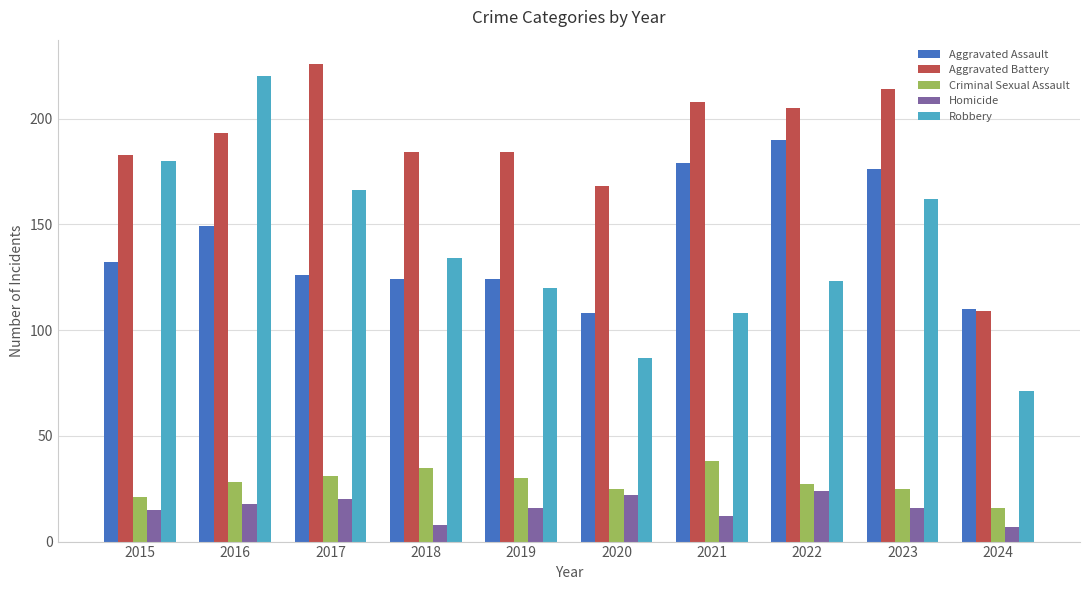

What is the value of the Aggravated Assault bar at the 1st from the left?

132